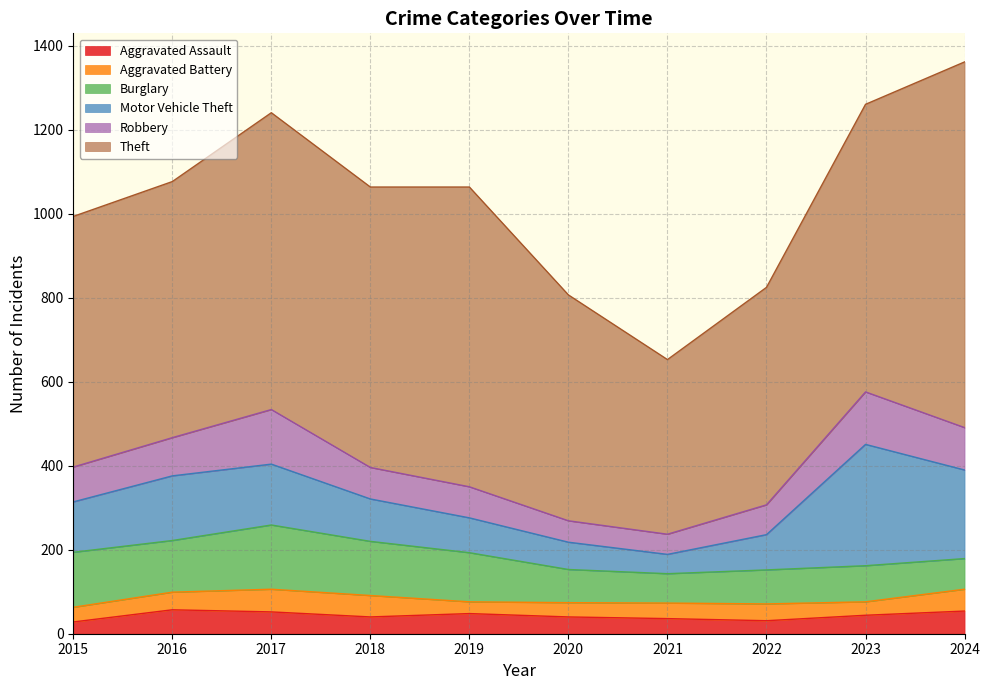

What is the approximate value of Theft at 2024?

871